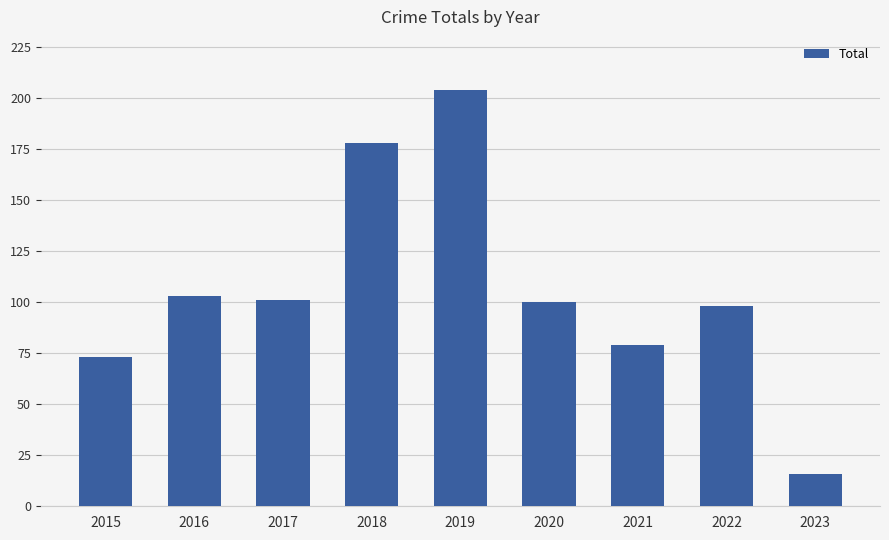

What is the value of the 4th bar from the left?

178